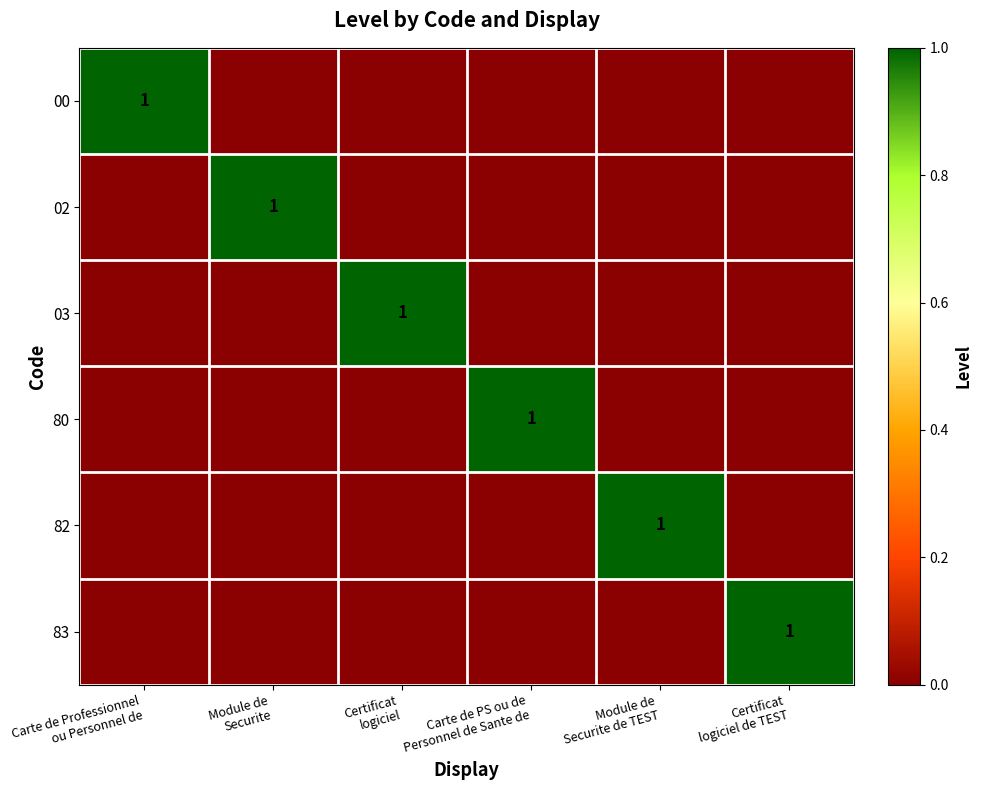

At how many categories does at least one series exceed 0?

6